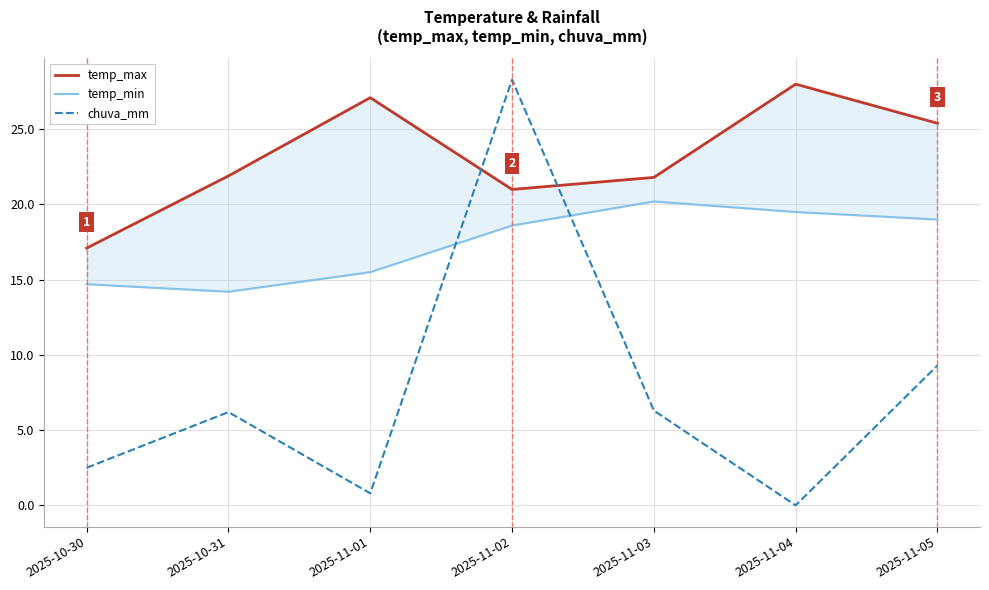

Is the value of chuva_mm at 2025-11-05 greater than the value of temp_min at 2025-10-30?

No